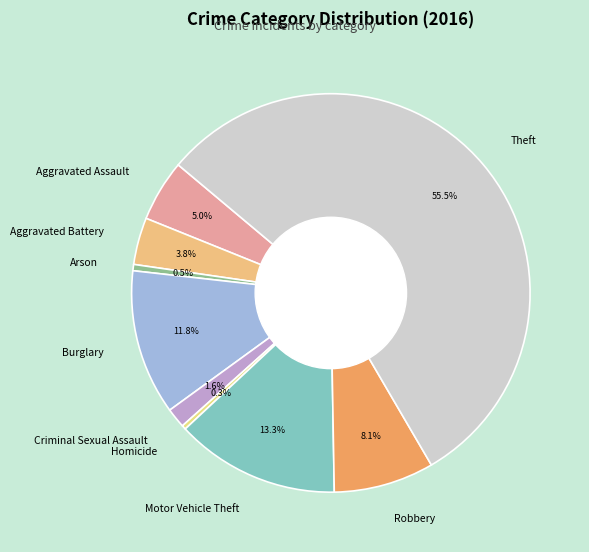

Is there a majority slice in this chart?

Yes